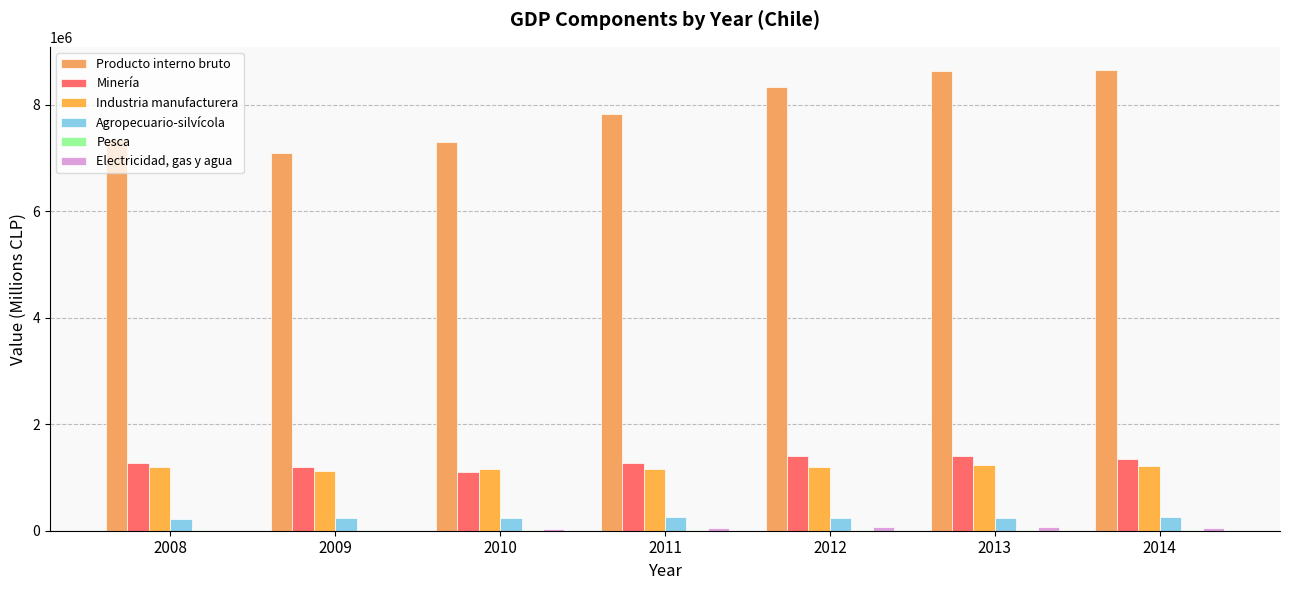

How many distinct data groups are displayed?

6